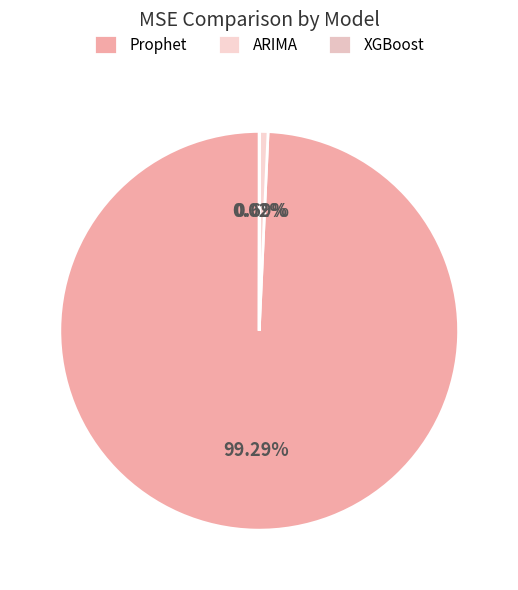

Which slice represents more than half of the pie?

Prophet